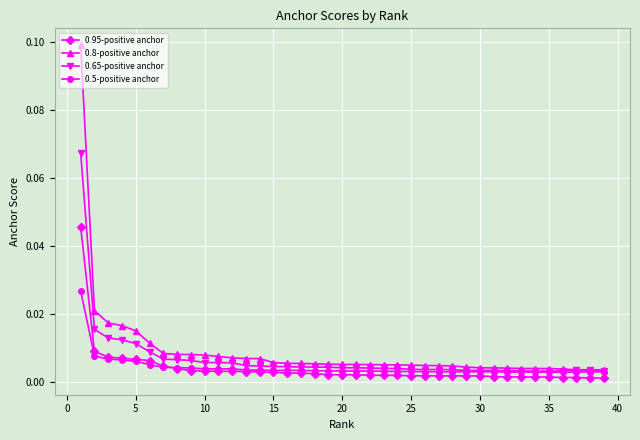

Does the chart display data point markers on the line(s)?

Yes